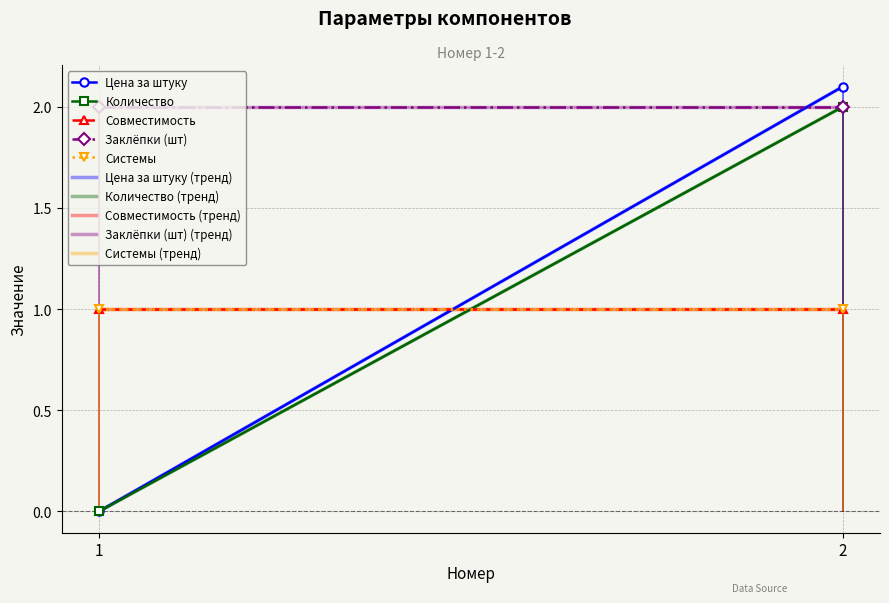

Rank the series by their maximum value, from highest to lowest.

Цена за штуку, Количество, Заклёпки (шт), Совместимость, Системы